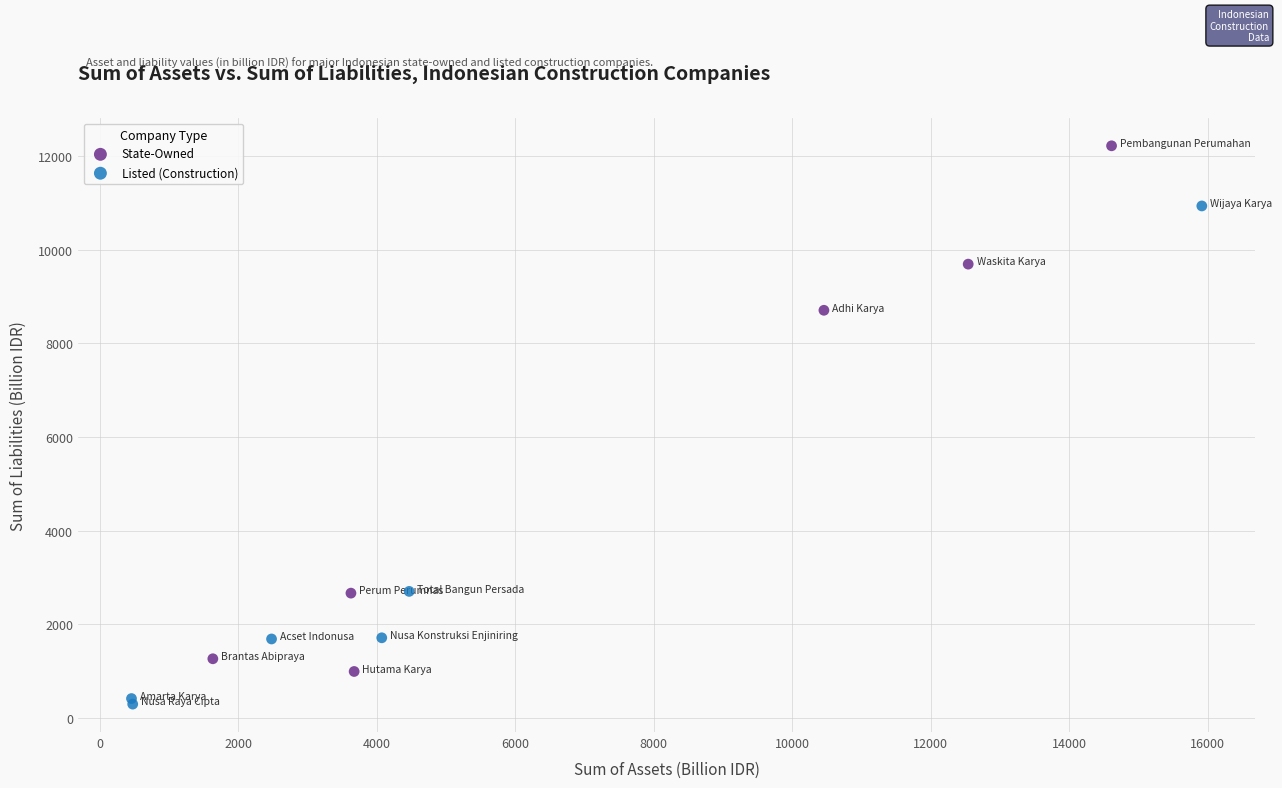

Which series reaches the minimum Y coordinate?

Listed (Construction)